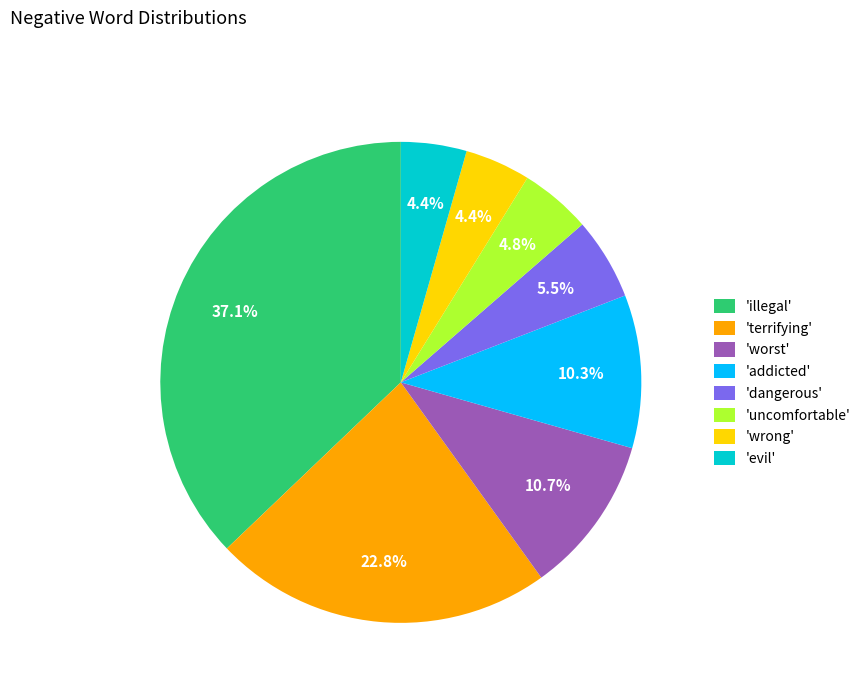

Does any single category account for the majority?

No